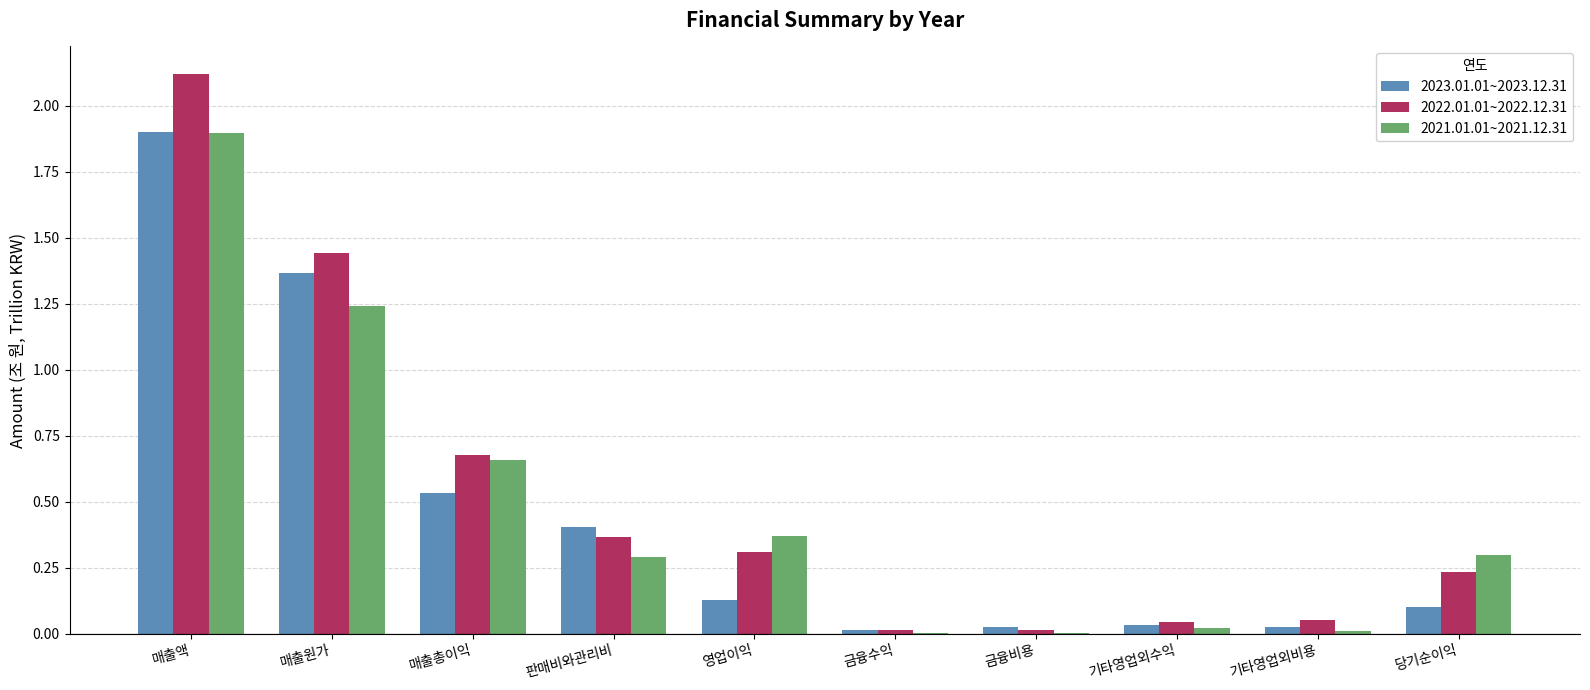

What are all the series names shown in the legend?

2023.01.01~2023.12.31, 2022.01.01~2022.12.31, 2021.01.01~2021.12.31